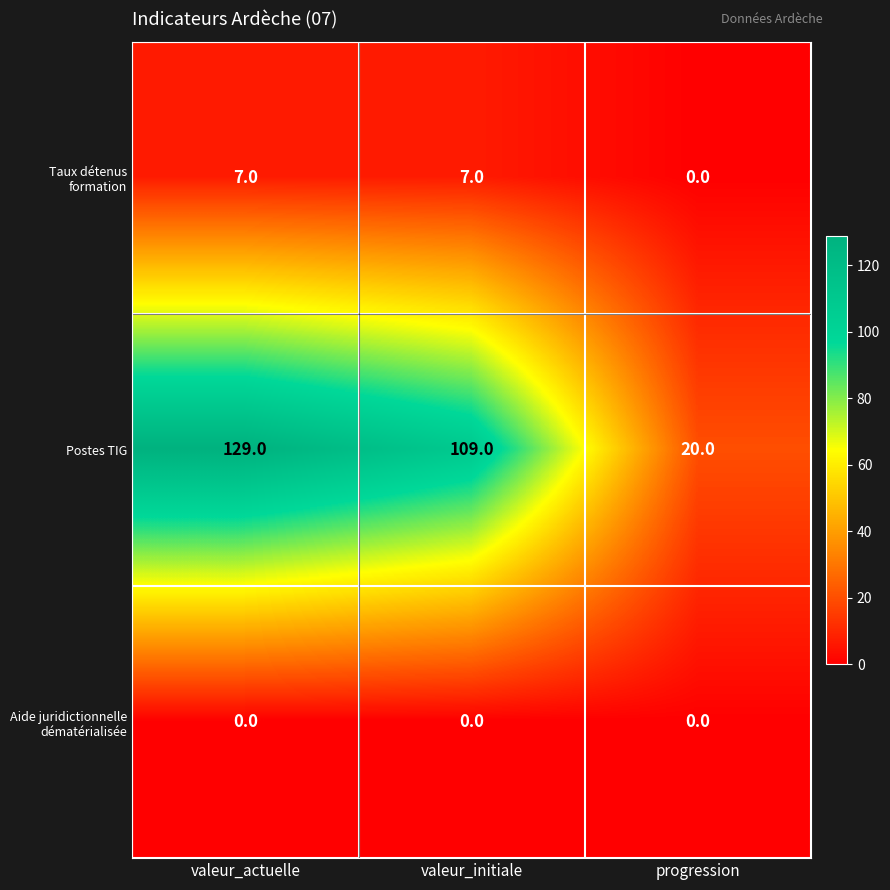

What is the difference between the highest and lowest values at valeur_actuelle?

129